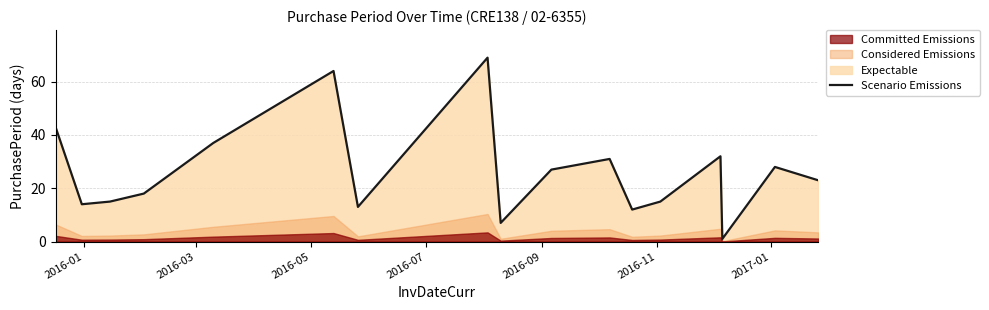

How many points are lower than both their immediate neighbors (excluding endpoints)?

5